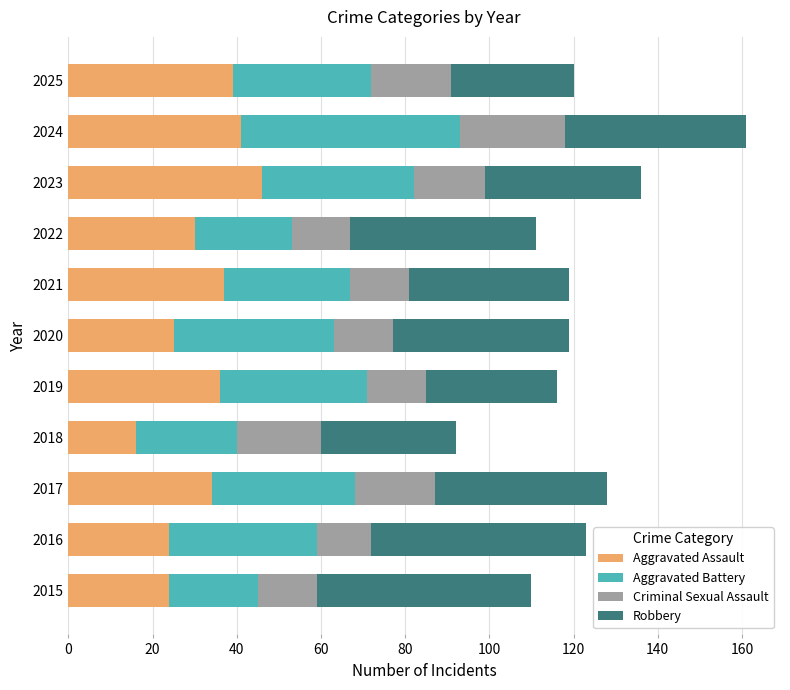

At which category is the sum across all series the highest?

2024